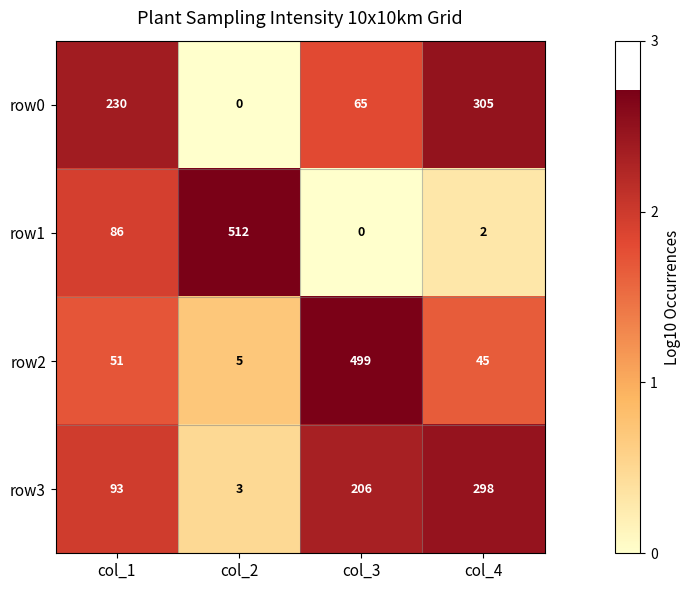

How many positive values does the row1 series have?

3